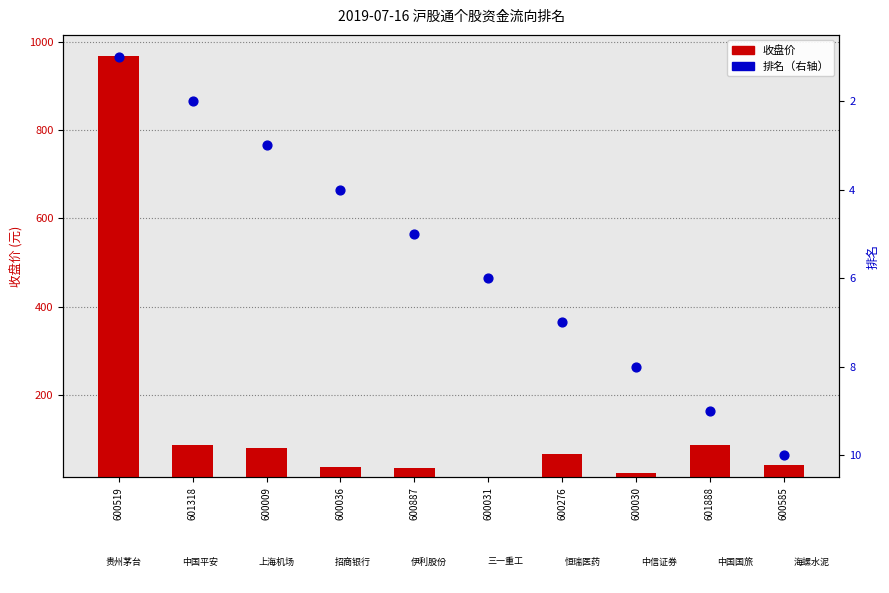

Which series contains the lowest Y value?

排名